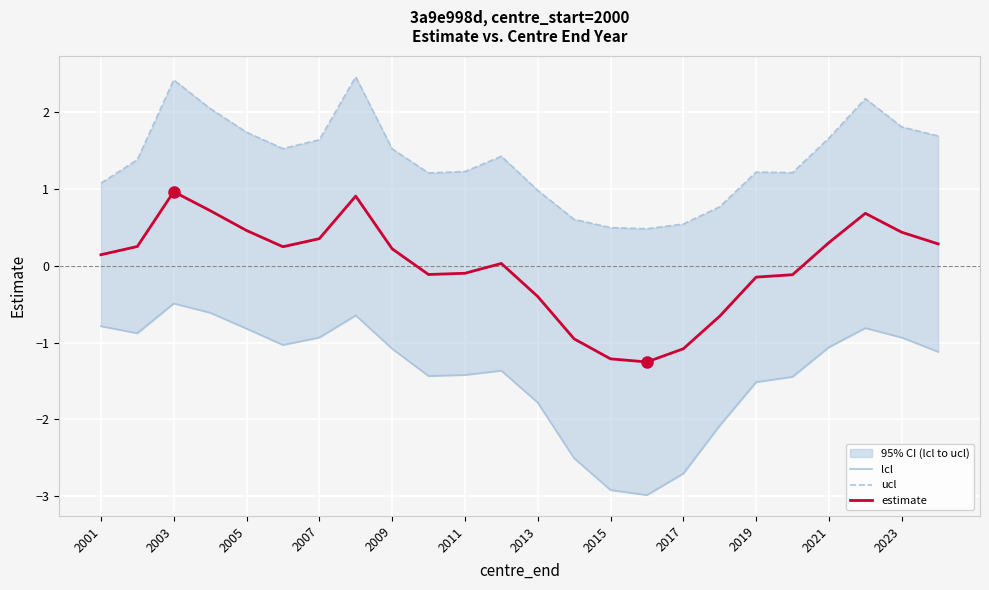

Is the value of ucl at 2005 greater than the value of estimate at 15?

Yes